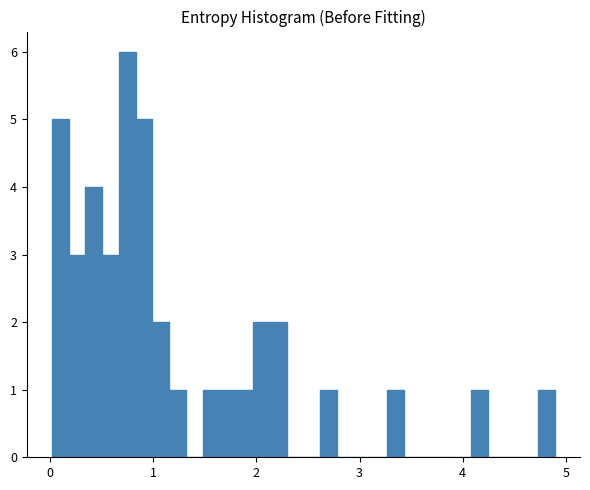

Read against the x-axis, roughly where is the centre of the tallest bar?

0.7